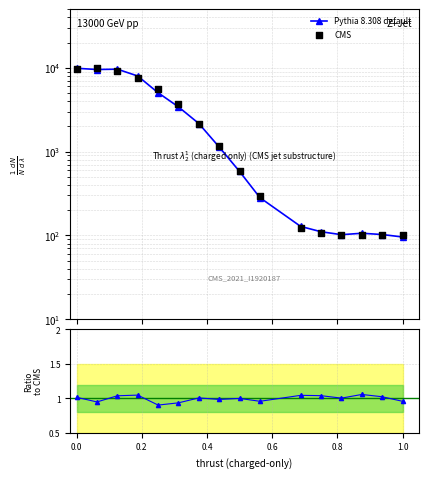

Which series has the widest spread of Y values?

CMS